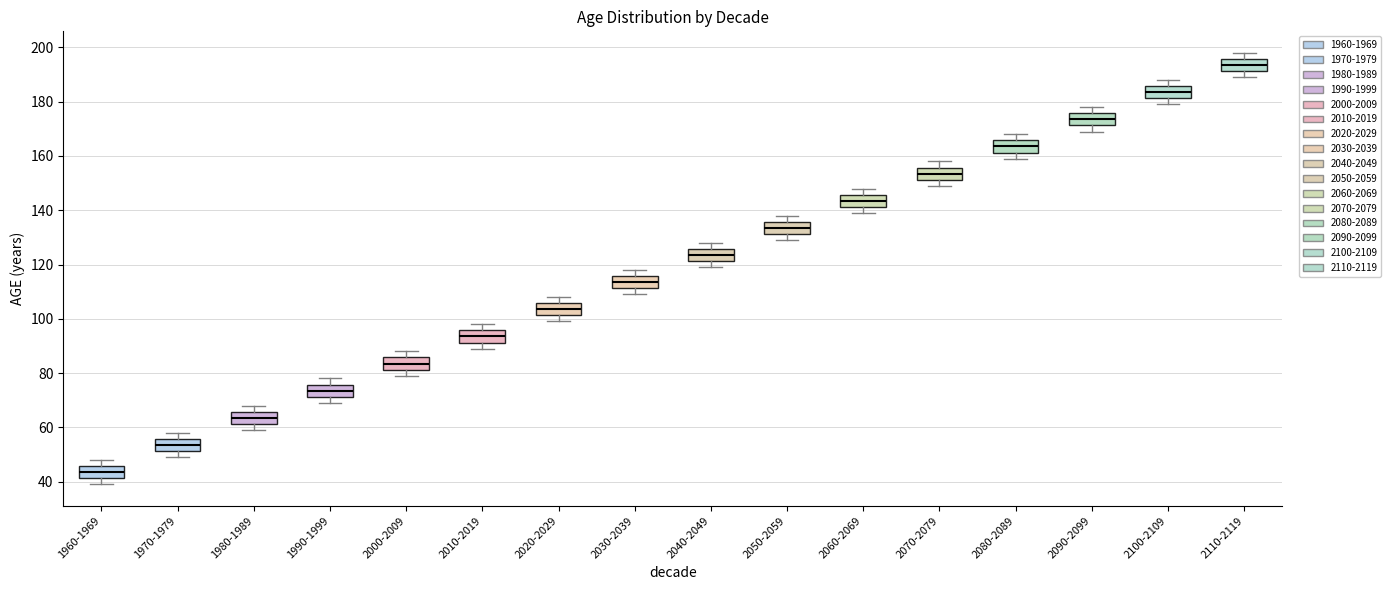

Reading left to right, read every box against the y-axis: the position of its median line, the range the box covers, and the ends of its whiskers. The values are not printed on the chart, so give them approximately, as read against the axis.

1960-1969: median 44, box 42 to 46, whiskers 40 to 48
1970-1979: median 54, box 52 to 56, whiskers 50 to 58
1980-1989: median 64, box 62 to 66, whiskers 60 to 68
1990-1999: median 74, box 72 to 76, whiskers 70 to 78
2000-2009: median 84, box 82 to 86, whiskers 80 to 88
2010-2019: median 94, box 92 to 96, whiskers 90 to 98
2020-2029: median 104, box 102 to 106, whiskers 100 to 108
2030-2039: median 114, box 112 to 116, whiskers 110 to 118
2040-2049: median 124, box 122 to 126, whiskers 120 to 128
2050-2059: median 134, box 132 to 136, whiskers 130 to 138
2060-2069: median 144, box 142 to 146, whiskers 140 to 148
2070-2079: median 154, box 152 to 156, whiskers 150 to 158
2080-2089: median 164, box 162 to 166, whiskers 160 to 168
2090-2099: median 174, box 172 to 176, whiskers 170 to 178
2100-2109: median 184, box 182 to 186, whiskers 180 to 188
2110-2119: median 194, box 192 to 196, whiskers 190 to 198